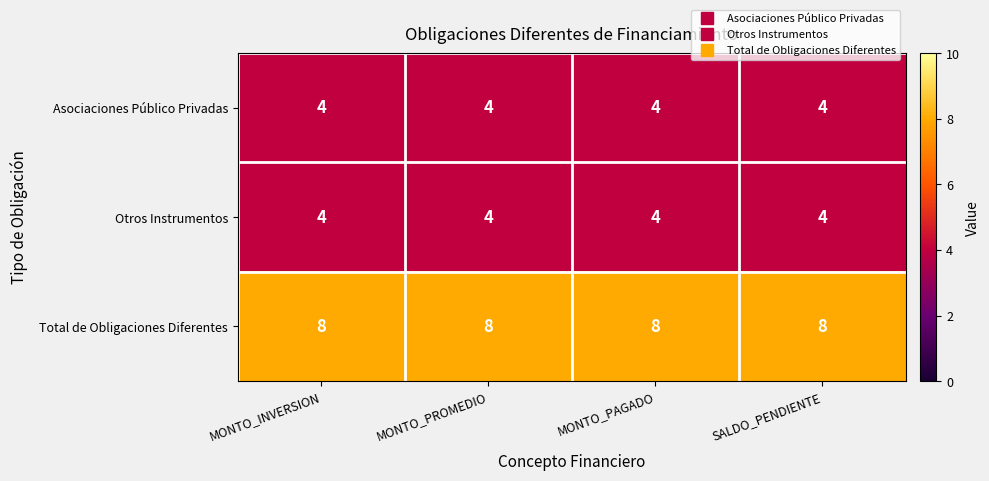

What value does the Total de Obligaciones Diferentes series have at MONTO_INVERSION?

8